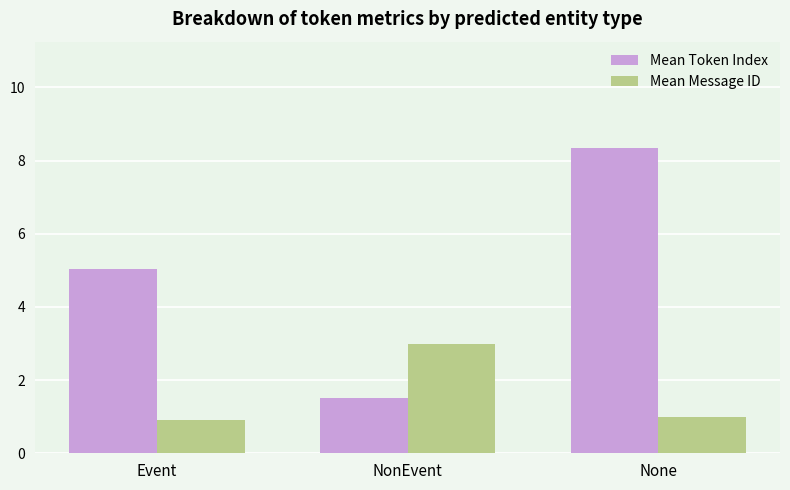

Reading left to right, what are all the values shown in this chart?

Mean Token Index: Event=5.0	NonEvent=1.5	None=8.3
Mean Message ID: Event=0.9	NonEvent=3.0	None=1.0